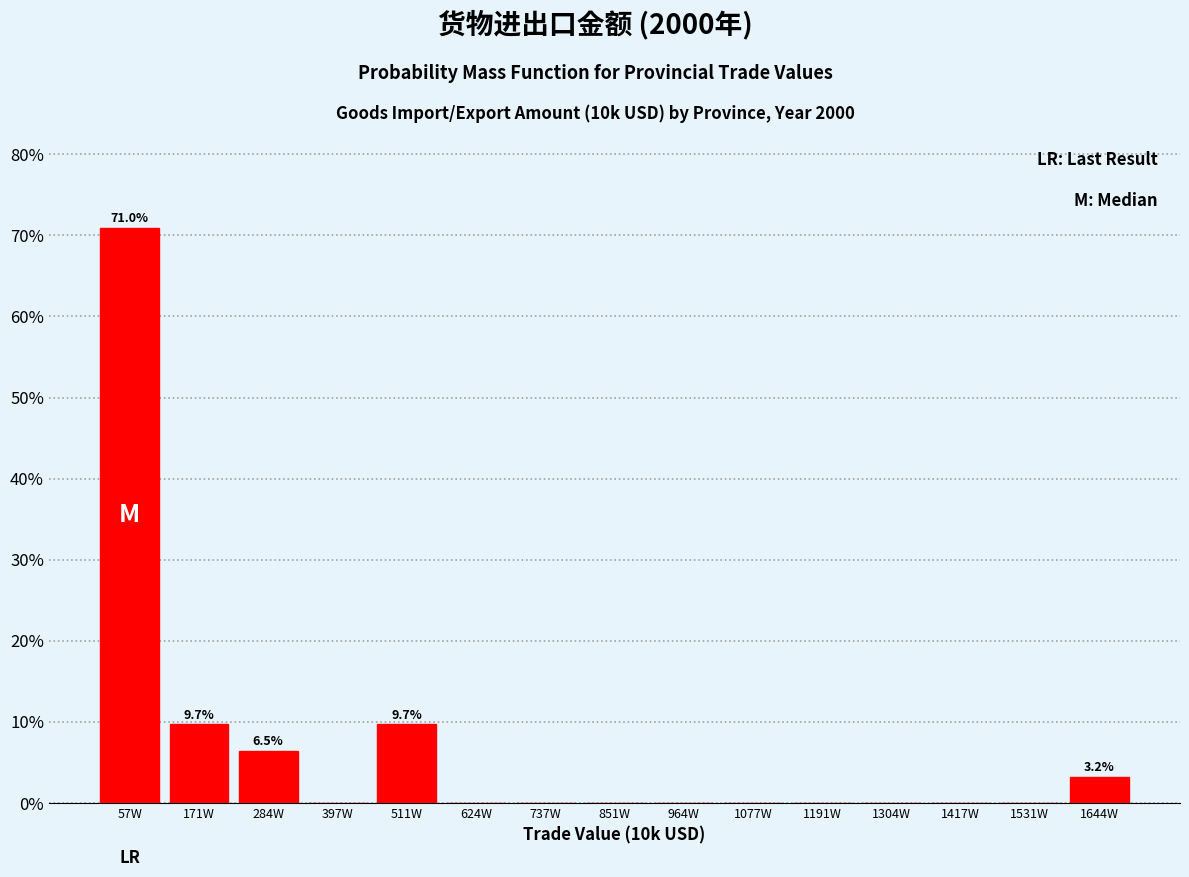

Reading right to left, extract all data points from this chart.

1644W=3.2	1531W=0.0	1417W=0.0	1304W=0.0	1191W=0.0	1077W=0.0	964W=0.0	851W=0.0	737W=0.0	624W=0.0	511W=9.7	397W=0.0	284W=6.5	171W=9.7	57W=71.0